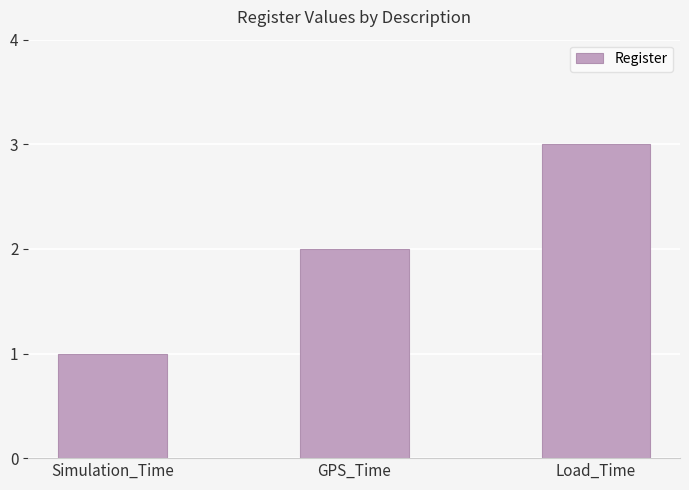

Reading right to left, extract all data points from this chart.

3	2	1